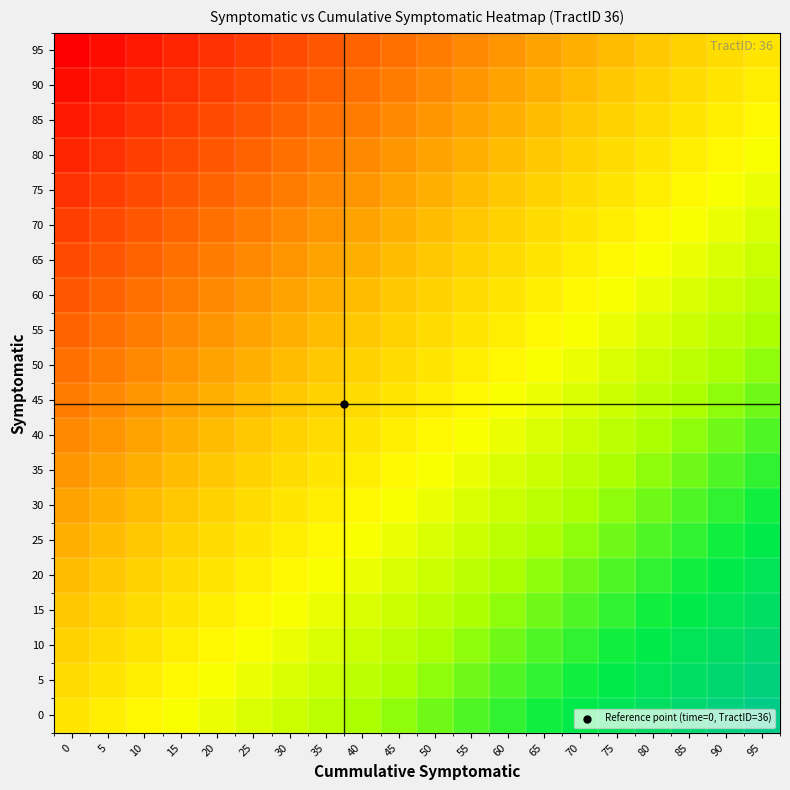

Reading right to left, list all the values displayed in this chart.

0: 95=1.0	90=0.9	85=0.9	80=0.8	75=0.8	70=0.7	65=0.7	60=0.6	55=0.6	50=0.5	45=0.5	40=0.4	35=0.4	30=0.3	25=0.3	20=0.2	15=0.2	10=0.1	5=0.1	0=0.0
5: 95=0.9	90=0.9	85=0.8	80=0.8	75=0.7	70=0.7	65=0.6	60=0.6	55=0.5	50=0.5	45=0.4	40=0.4	35=0.3	30=0.3	25=0.2	20=0.2	15=0.1	10=0.1	5=0.0	0=-0.1
10: 95=0.9	90=0.8	85=0.8	80=0.7	75=0.7	70=0.6	65=0.6	60=0.5	55=0.5	50=0.4	45=0.4	40=0.3	35=0.3	30=0.2	25=0.2	20=0.1	15=0.1	10=0.0	5=-0.1	0=-0.1
15: 95=0.8	90=0.8	85=0.7	80=0.7	75=0.6	70=0.6	65=0.5	60=0.5	55=0.4	50=0.4	45=0.3	40=0.3	35=0.2	30=0.2	25=0.1	20=0.1	15=0.0	10=-0.1	5=-0.1	0=-0.2
20: 95=0.8	90=0.7	85=0.7	80=0.6	75=0.6	70=0.5	65=0.5	60=0.4	55=0.4	50=0.3	45=0.3	40=0.2	35=0.2	30=0.1	25=0.1	20=0.0	15=-0.1	10=-0.1	5=-0.2	0=-0.2
25: 95=0.7	90=0.7	85=0.6	80=0.6	75=0.5	70=0.5	65=0.4	60=0.4	55=0.3	50=0.3	45=0.2	40=0.2	35=0.1	30=0.1	25=0.0	20=-0.1	15=-0.1	10=-0.2	5=-0.2	0=-0.3
30: 95=0.7	90=0.6	85=0.6	80=0.5	75=0.5	70=0.4	65=0.4	60=0.3	55=0.3	50=0.2	45=0.2	40=0.1	35=0.1	30=0.0	25=-0.1	20=-0.1	15=-0.2	10=-0.2	5=-0.3	0=-0.3
35: 95=0.6	90=0.6	85=0.5	80=0.5	75=0.4	70=0.4	65=0.3	60=0.3	55=0.2	50=0.2	45=0.1	40=0.1	35=0.0	30=-0.1	25=-0.1	20=-0.2	15=-0.2	10=-0.3	5=-0.3	0=-0.4
40: 95=0.6	90=0.5	85=0.5	80=0.4	75=0.4	70=0.3	65=0.3	60=0.2	55=0.2	50=0.1	45=0.1	40=0.0	35=-0.1	30=-0.1	25=-0.2	20=-0.2	15=-0.3	10=-0.3	5=-0.4	0=-0.4
45: 95=0.5	90=0.5	85=0.4	80=0.4	75=0.3	70=0.3	65=0.2	60=0.2	55=0.1	50=0.1	45=0.0	40=-0.1	35=-0.1	30=-0.2	25=-0.2	20=-0.3	15=-0.3	10=-0.4	5=-0.4	0=-0.5
50: 95=0.5	90=0.4	85=0.4	80=0.3	75=0.3	70=0.2	65=0.2	60=0.1	55=0.1	50=0.0	45=-0.1	40=-0.1	35=-0.2	30=-0.2	25=-0.3	20=-0.3	15=-0.4	10=-0.4	5=-0.5	0=-0.5
55: 95=0.4	90=0.4	85=0.3	80=0.3	75=0.2	70=0.2	65=0.1	60=0.1	55=0.0	50=-0.1	45=-0.1	40=-0.2	35=-0.2	30=-0.3	25=-0.3	20=-0.4	15=-0.4	10=-0.5	5=-0.5	0=-0.6
60: 95=0.4	90=0.3	85=0.3	80=0.2	75=0.2	70=0.1	65=0.1	60=0.0	55=-0.1	50=-0.1	45=-0.2	40=-0.2	35=-0.3	30=-0.3	25=-0.4	20=-0.4	15=-0.5	10=-0.5	5=-0.6	0=-0.6
65: 95=0.3	90=0.3	85=0.2	80=0.2	75=0.1	70=0.1	65=0.0	60=-0.1	55=-0.1	50=-0.2	45=-0.2	40=-0.3	35=-0.3	30=-0.4	25=-0.4	20=-0.5	15=-0.5	10=-0.6	5=-0.6	0=-0.7
70: 95=0.3	90=0.2	85=0.2	80=0.1	75=0.1	70=0.0	65=-0.1	60=-0.1	55=-0.2	50=-0.2	45=-0.3	40=-0.3	35=-0.4	30=-0.4	25=-0.5	20=-0.5	15=-0.6	10=-0.6	5=-0.7	0=-0.7
75: 95=0.2	90=0.2	85=0.1	80=0.1	75=0.0	70=-0.1	65=-0.1	60=-0.2	55=-0.2	50=-0.3	45=-0.3	40=-0.4	35=-0.4	30=-0.5	25=-0.5	20=-0.6	15=-0.6	10=-0.7	5=-0.7	0=-0.8
80: 95=0.2	90=0.1	85=0.1	80=0.0	75=-0.1	70=-0.1	65=-0.2	60=-0.2	55=-0.3	50=-0.3	45=-0.4	40=-0.4	35=-0.5	30=-0.5	25=-0.6	20=-0.6	15=-0.7	10=-0.7	5=-0.8	0=-0.8
85: 95=0.1	90=0.1	85=0.0	80=-0.1	75=-0.1	70=-0.2	65=-0.2	60=-0.3	55=-0.3	50=-0.4	45=-0.4	40=-0.5	35=-0.5	30=-0.6	25=-0.6	20=-0.7	15=-0.7	10=-0.8	5=-0.8	0=-0.9
90: 95=0.1	90=0.0	85=-0.1	80=-0.1	75=-0.2	70=-0.2	65=-0.3	60=-0.3	55=-0.4	50=-0.4	45=-0.5	40=-0.5	35=-0.6	30=-0.6	25=-0.7	20=-0.7	15=-0.8	10=-0.8	5=-0.9	0=-0.9
95: 95=0.0	90=-0.1	85=-0.1	80=-0.2	75=-0.2	70=-0.3	65=-0.3	60=-0.4	55=-0.4	50=-0.5	45=-0.5	40=-0.6	35=-0.6	30=-0.7	25=-0.7	20=-0.8	15=-0.8	10=-0.9	5=-0.9	0=-1.0